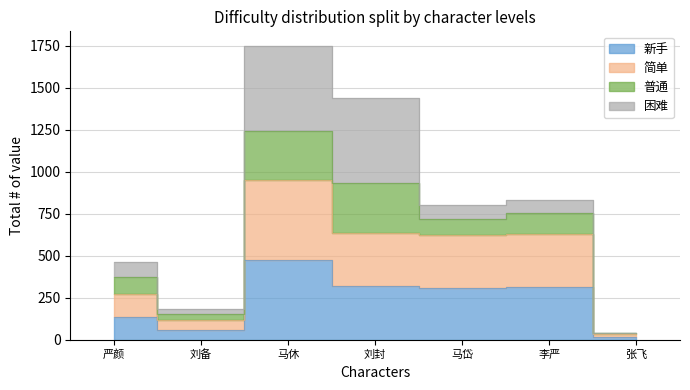

At which category is the sum across all series the highest?

马休